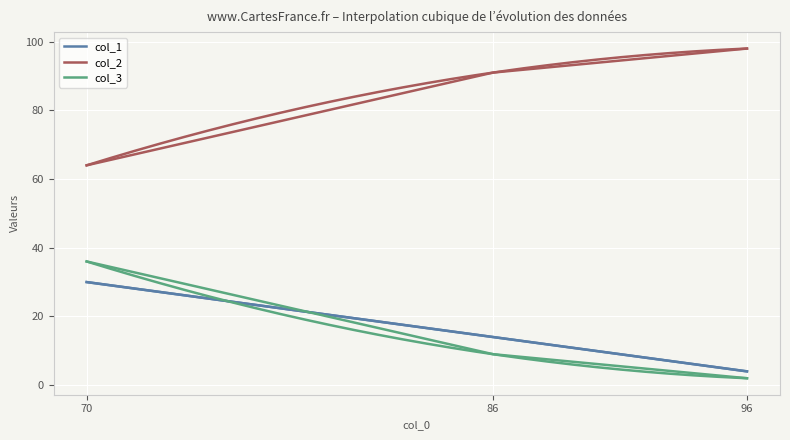

How many lines are shown in the chart?

3